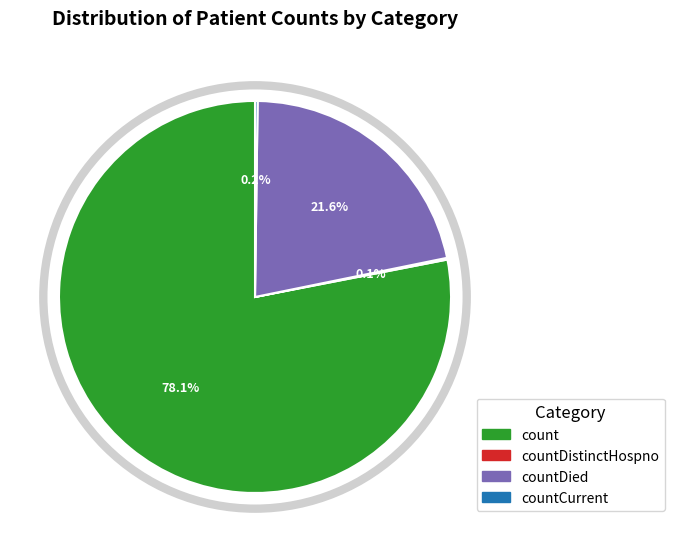

Is there any slice that represents more than half of the pie?

Yes